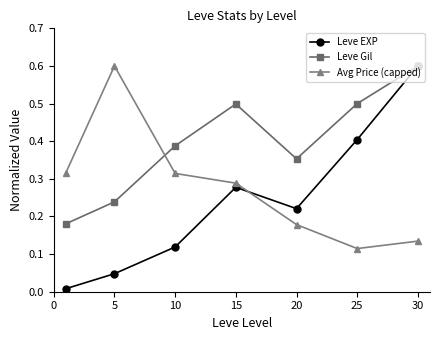

Count the Leve Gil values in the range 0 to 1.

7